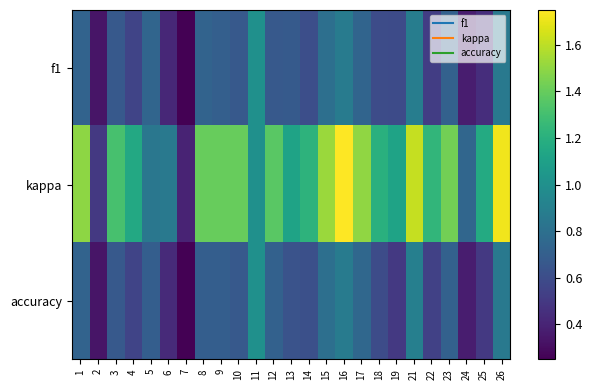

Which series has the widest spread of values?

kappa